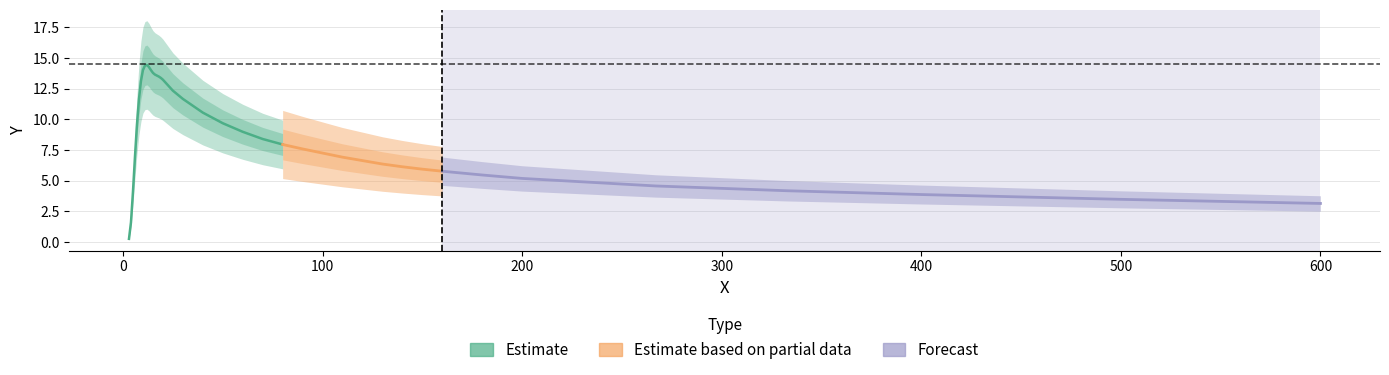

Reading left to right, list all the values displayed in this chart.

0.2	1.6	4.1	6.9	9.6	11.6	13.1	14.0	14.4	14.4	14.3	14.0	13.8	13.7	13.6	13.5	13.4	13.2	12.3	11.7	10.5	9.7	9.0	8.4	7.9	7.6	7.2	6.9	6.6	6.4	6.1	5.9	5.8	5.5	5.2	4.6	4.2	3.9	3.5	3.1